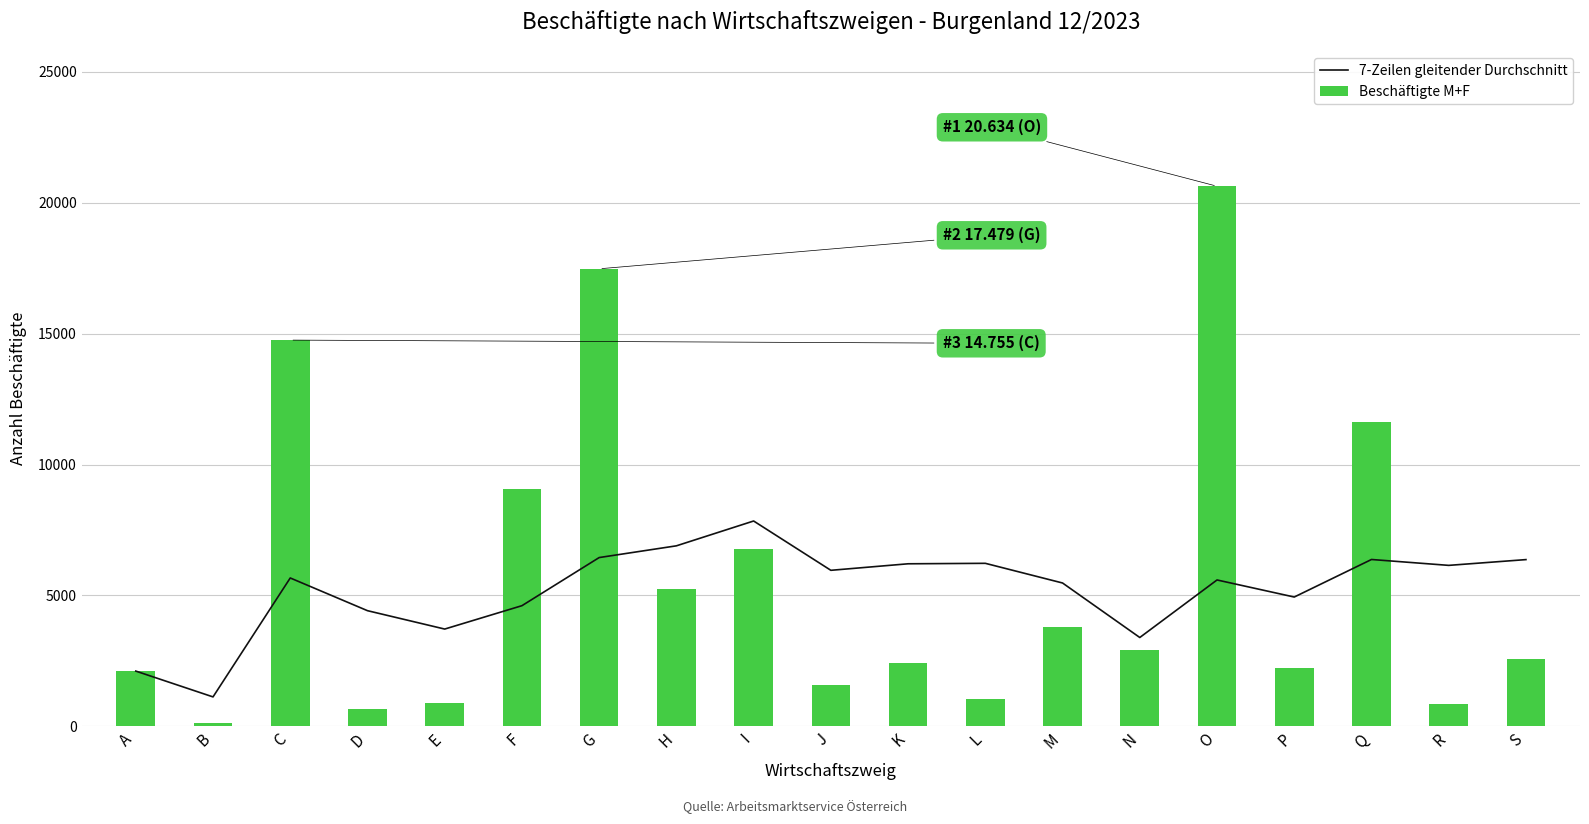

How many groups of bars are there?

19